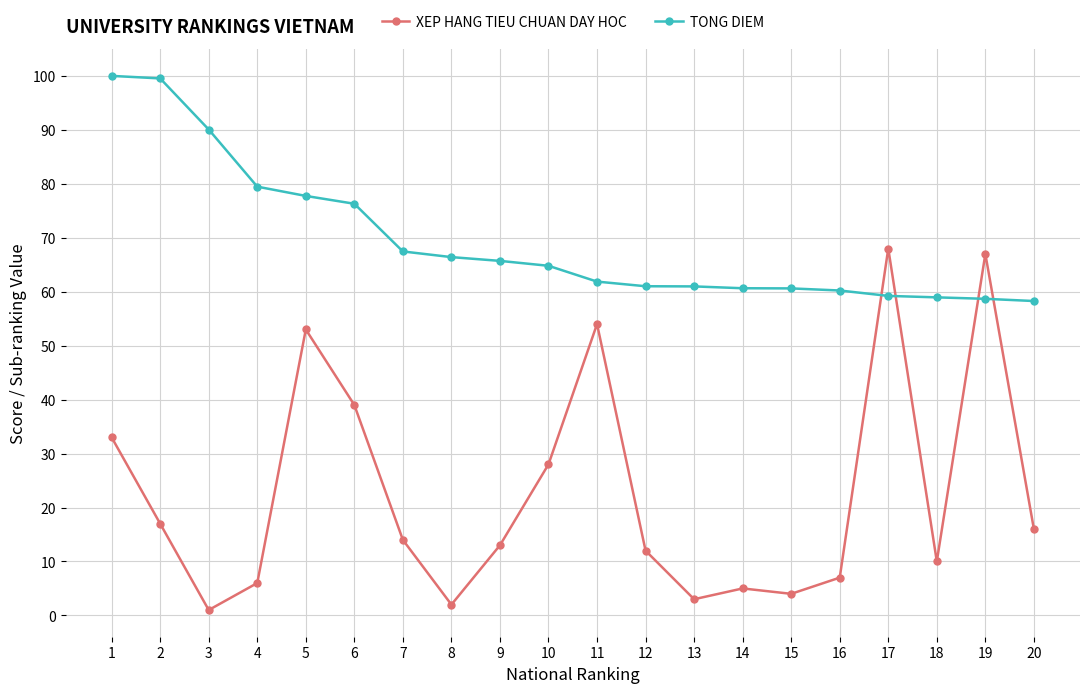

Which series has the largest total across all categories?

TONG DIEM